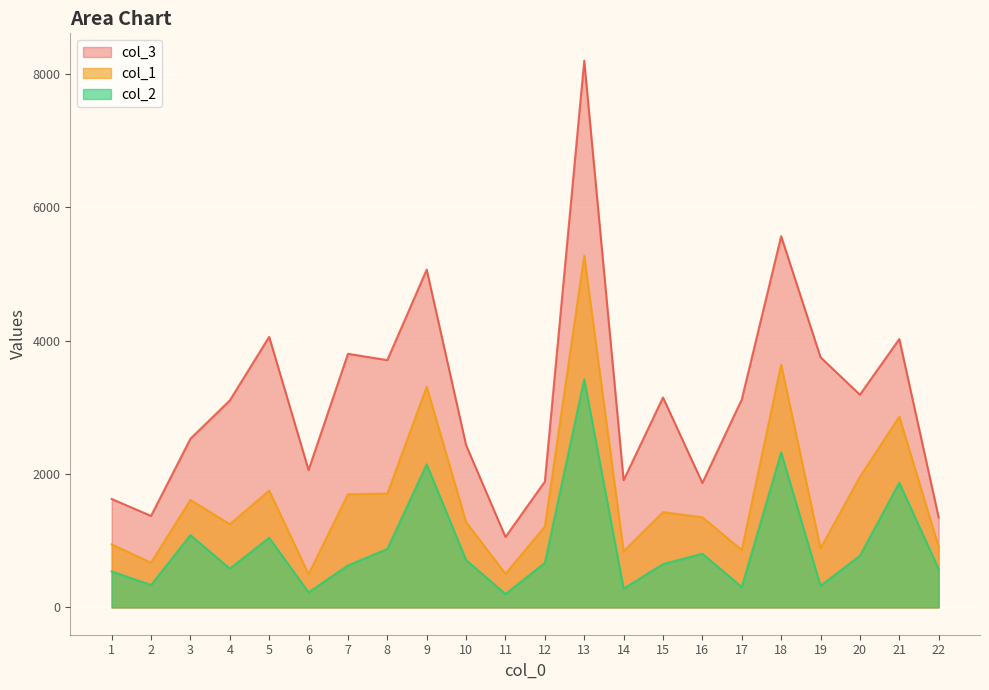

What is the maximum value shown in the chart?

8197.8